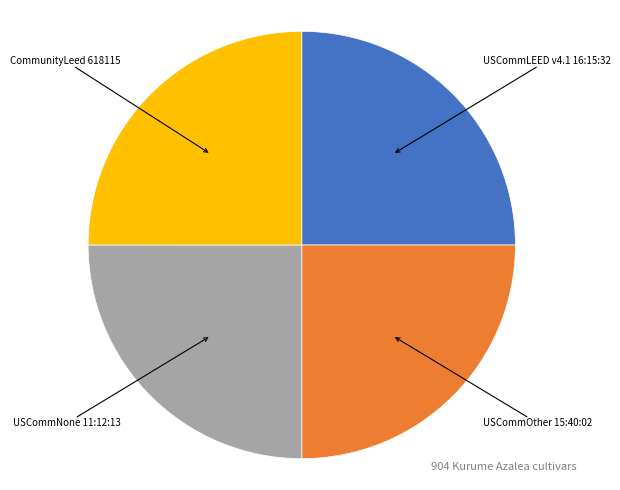

Does USCommOther 15:40:02 account for over 50% of the chart?

No